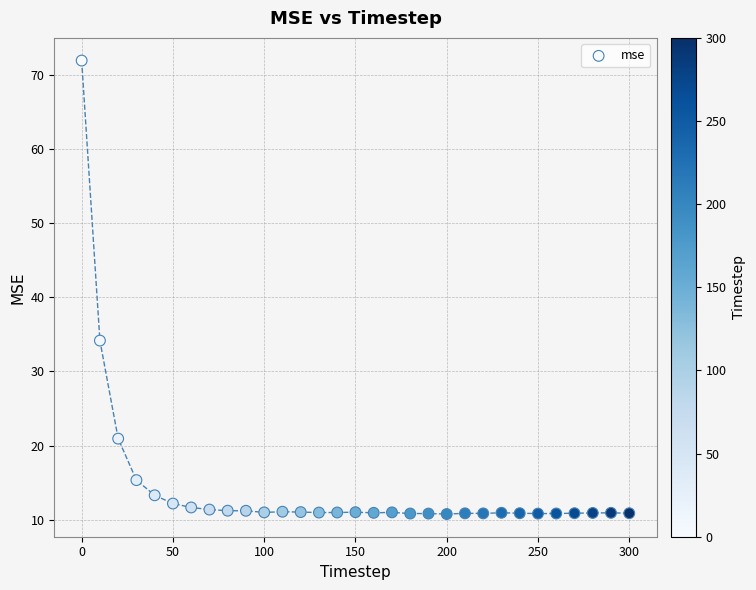

What is the range of Y values (max minus min)?

61.2